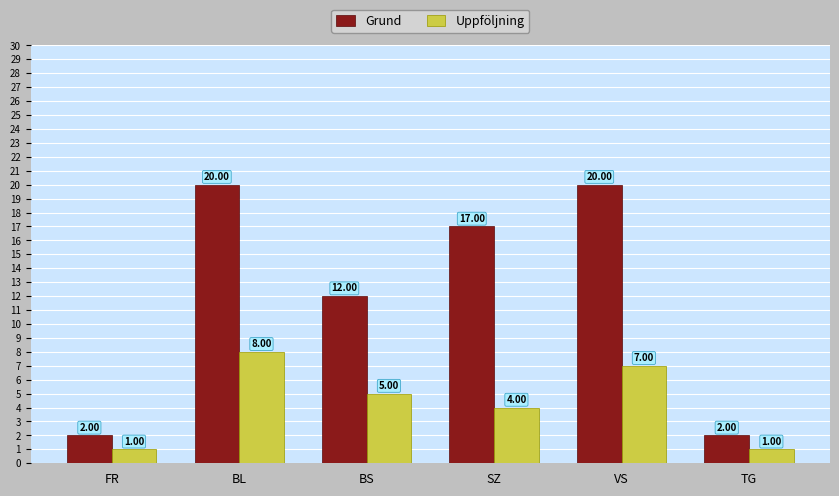

What is the sum of all Grund values?

73